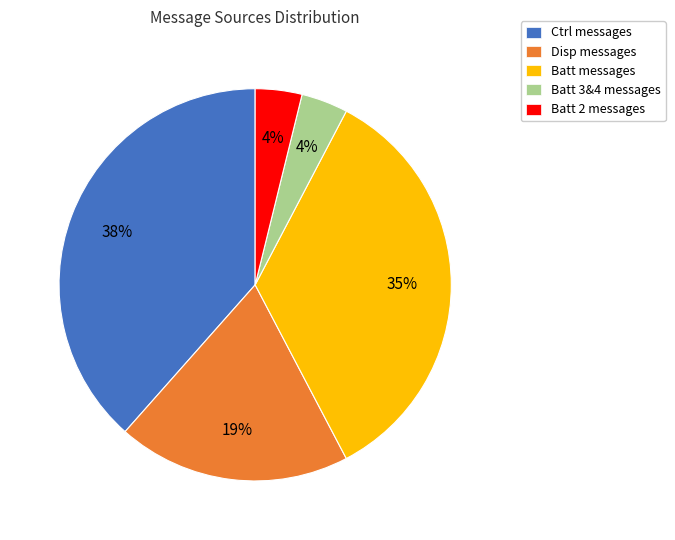

True or false: Batt 3&4 messages accounts for 15% of the total.

False